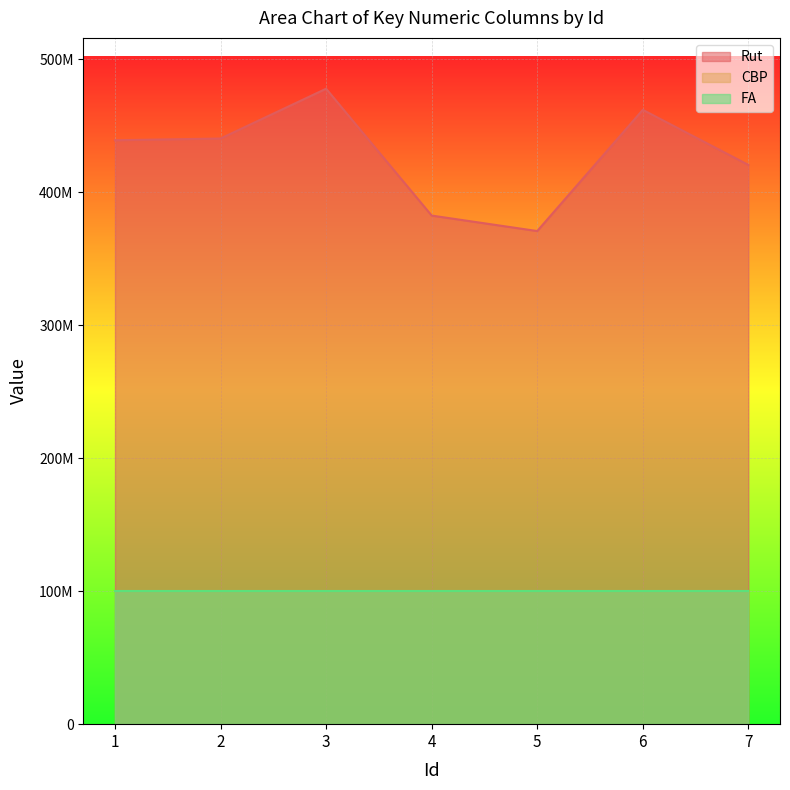

What is the total value across all series at 2?

640384211